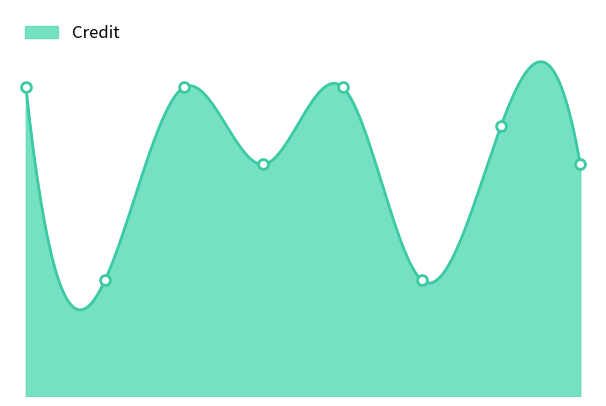

Which has a higher value, 6 or 7?

6